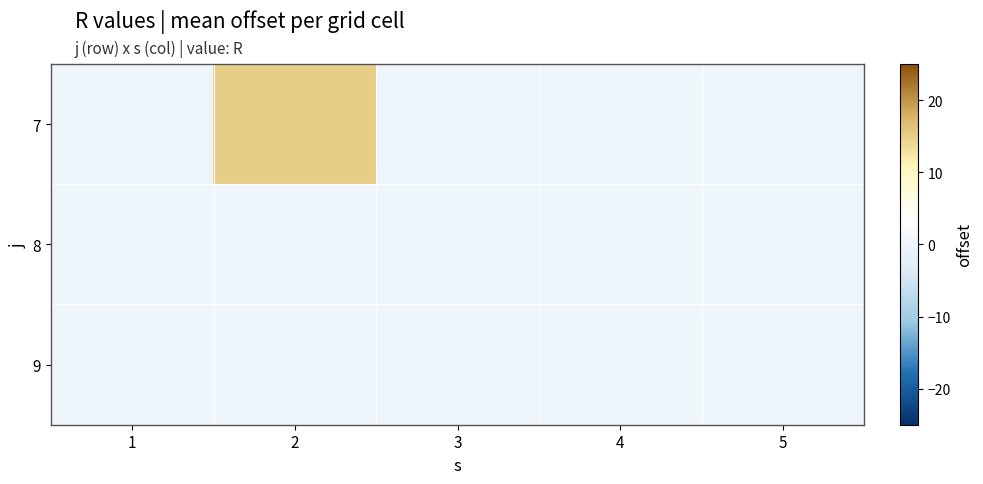

Rank the series by their maximum value, from highest to lowest.

7, 8, 9